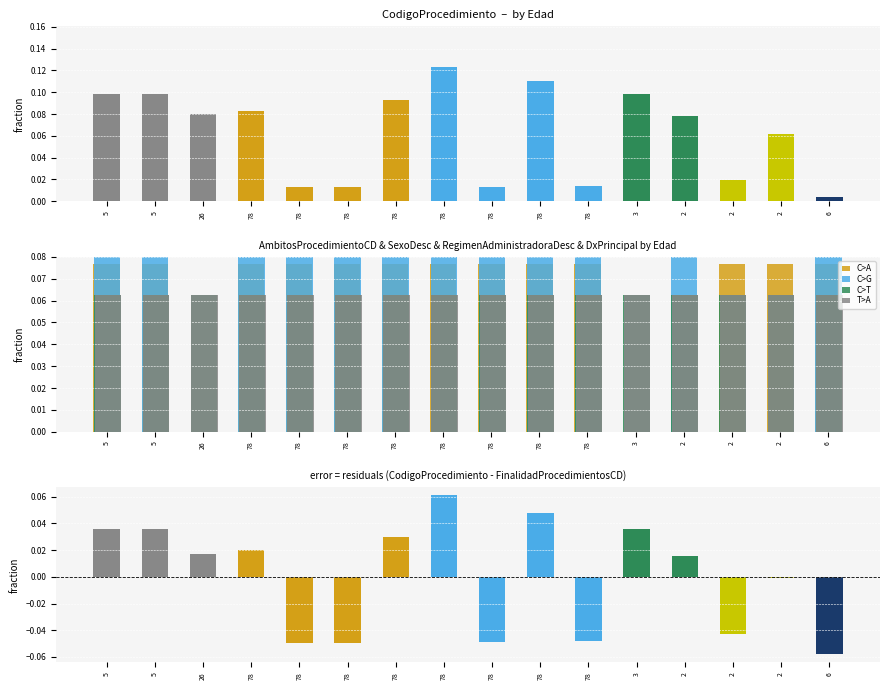

Between 78 and 26, which is larger?

78